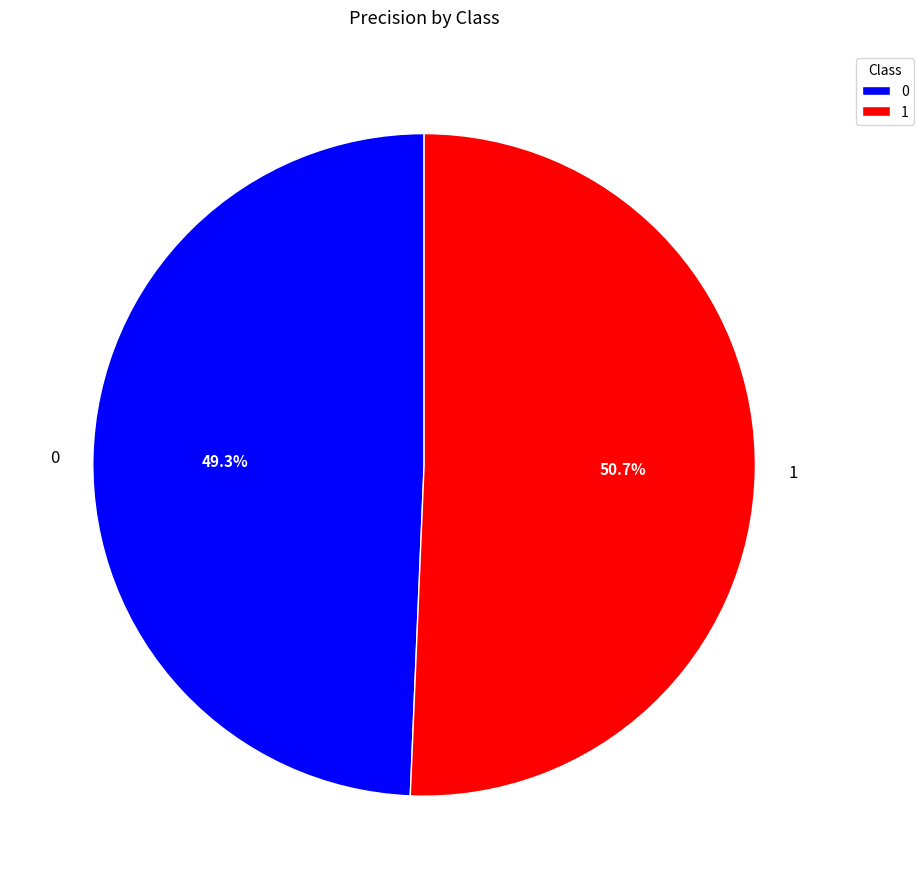

To the nearest percent, what is the combined percentage of 1 and 0?

100%